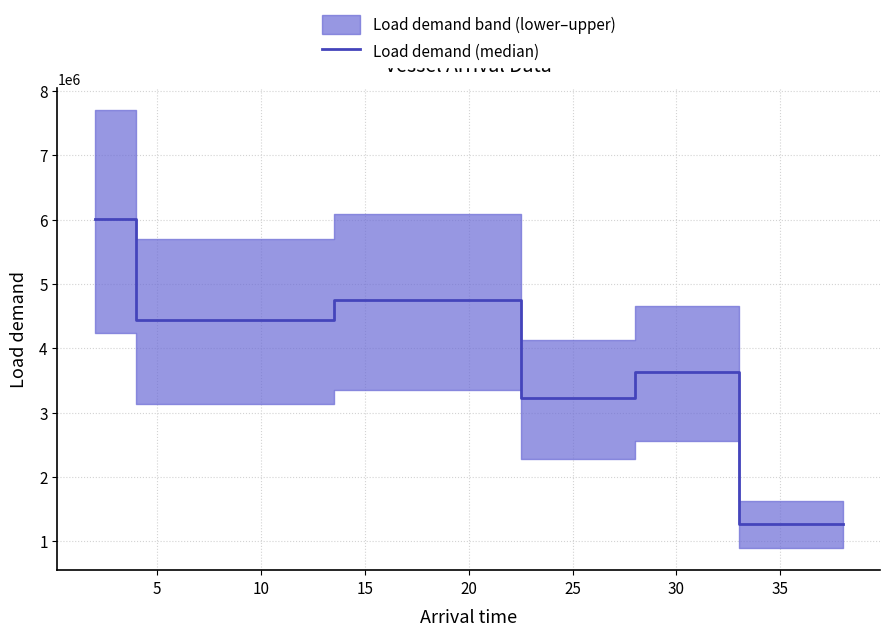

Is it true that the value at 15 is 4844346.6?

False